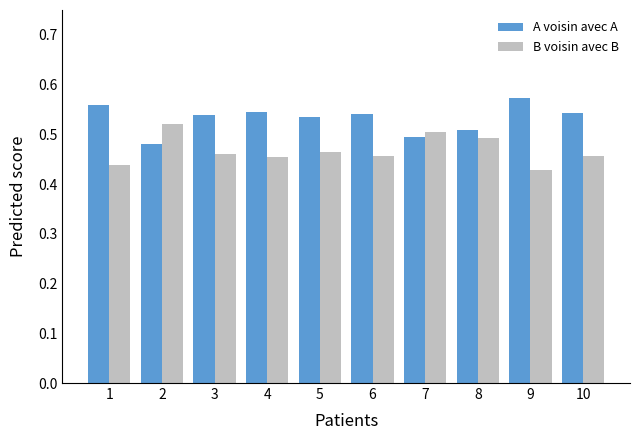

At how many categories does at least one series exceed 0?

10